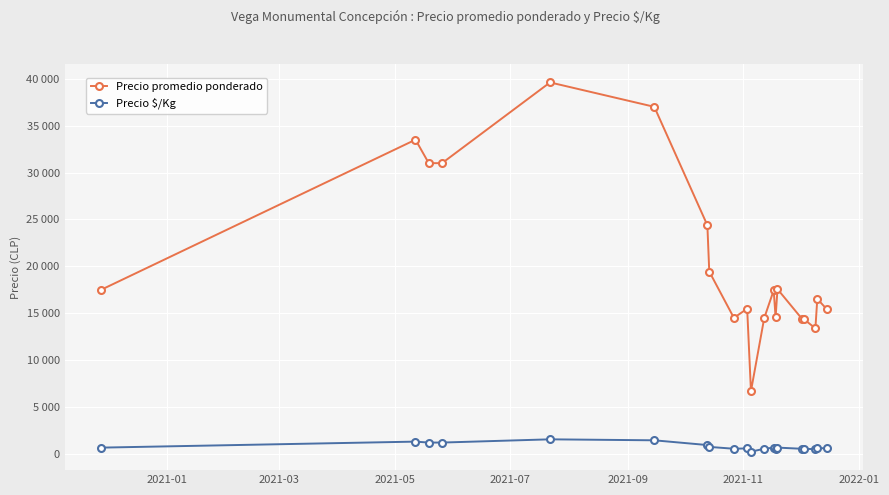

What are all the series names shown in the legend?

Precio promedio ponderado, Precio $/Kg